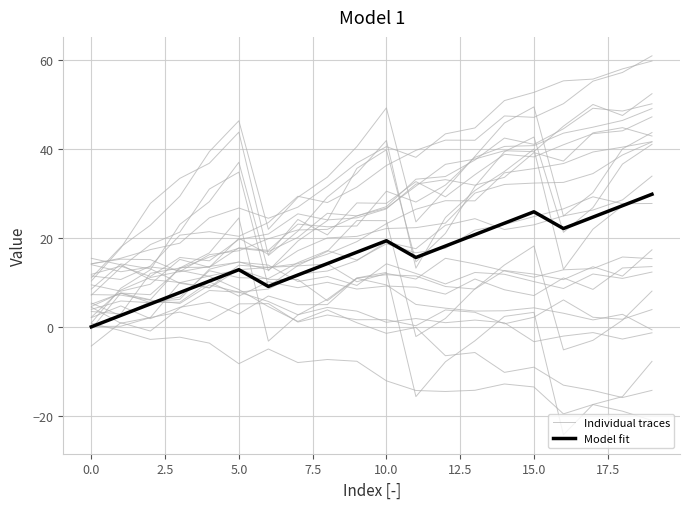

Is it true that Model fit equals 11.2 at 16?

False